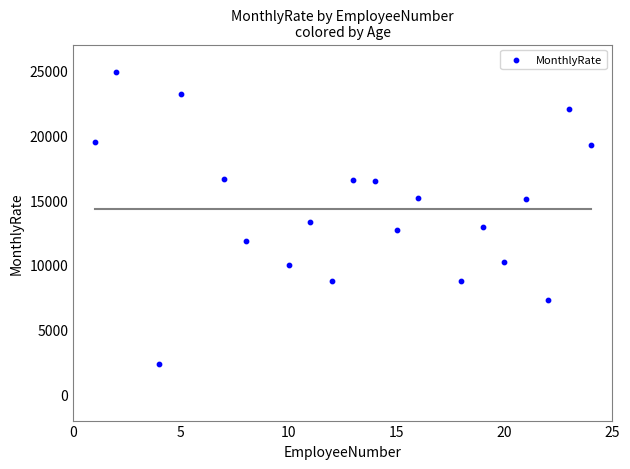

What Y value in the scatter plot is closest to 13651?

13335